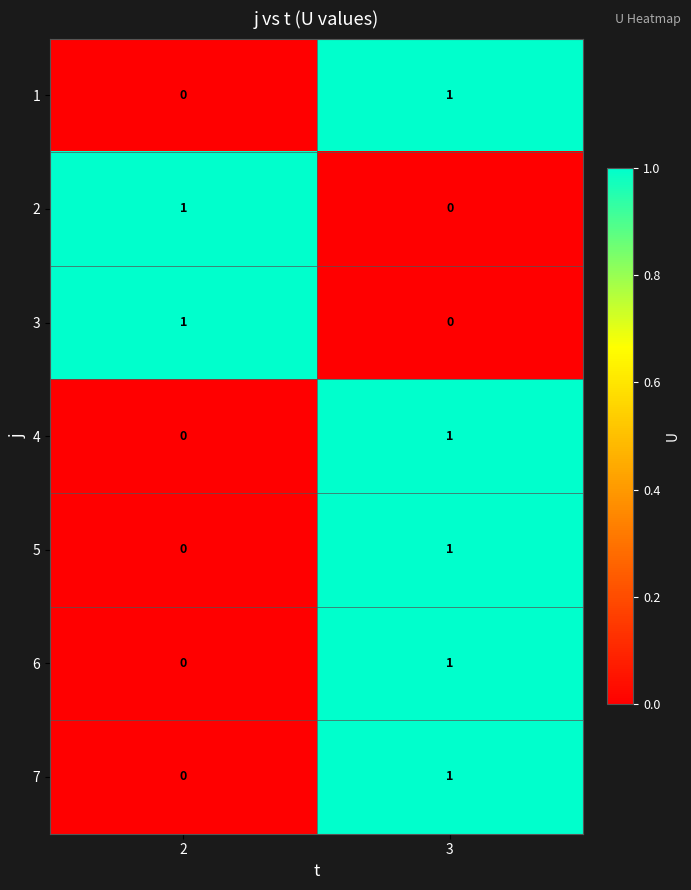

Rank the categories by 1 value from lowest to highest.

2, 3